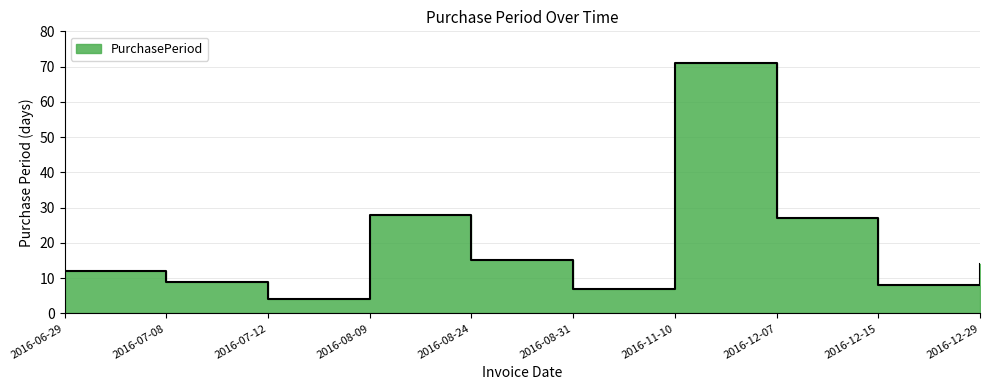

Count the number of values greater than 14.

4